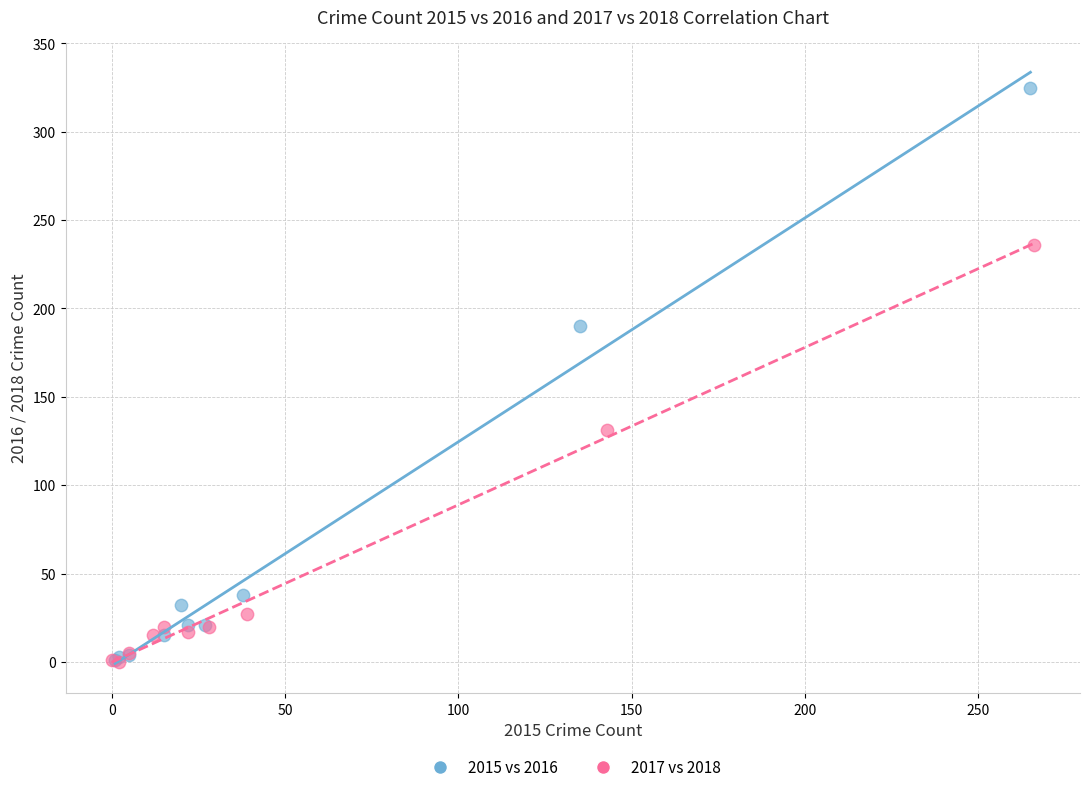

Which series has the largest Y range (max minus min)?

2015 vs 2016